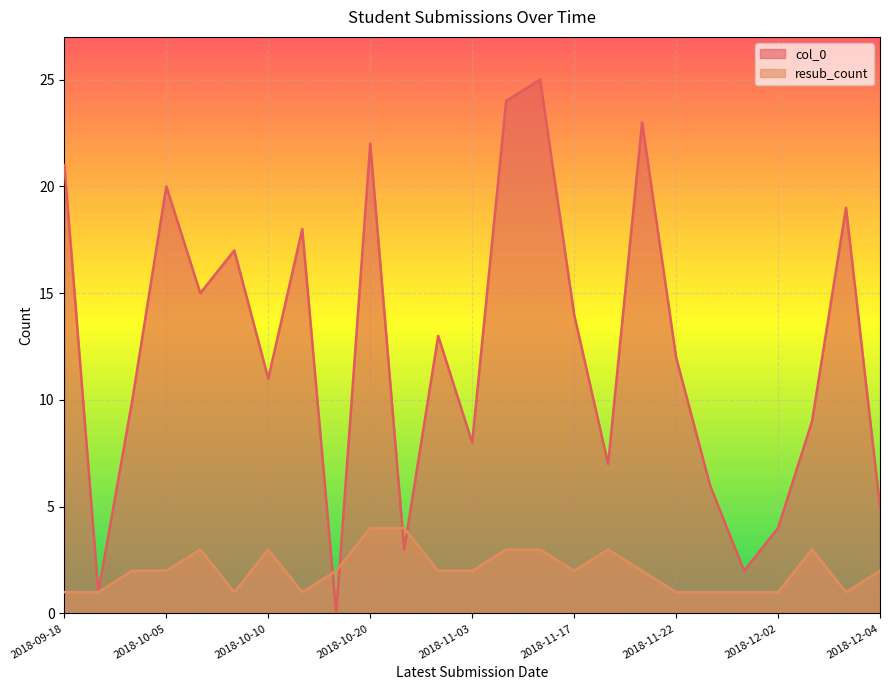

Where is col_0 nearest to the value 12?

2018-11-22